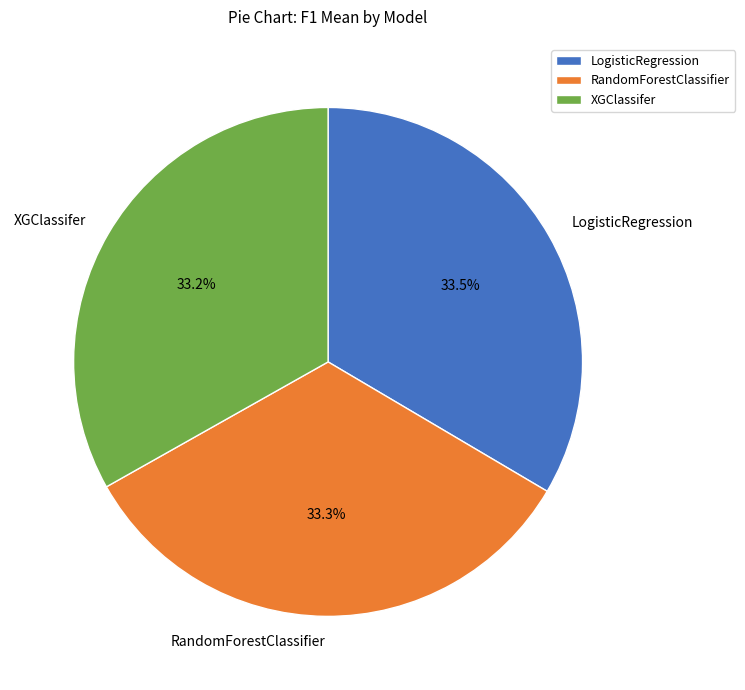

What percentage is the RandomForestClassifier slice, to the nearest percent?

33%